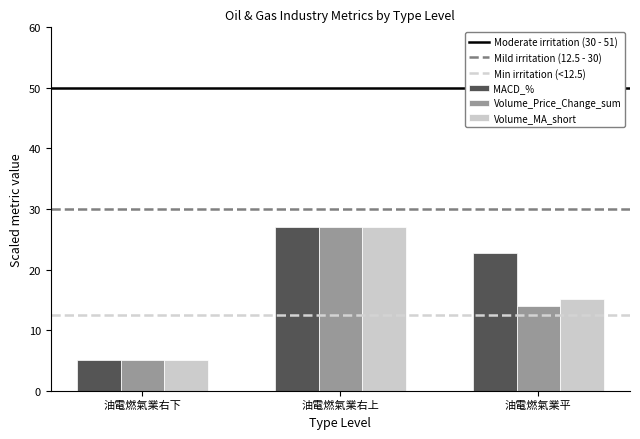

What position from the left is 油電燃氣業右上?

2